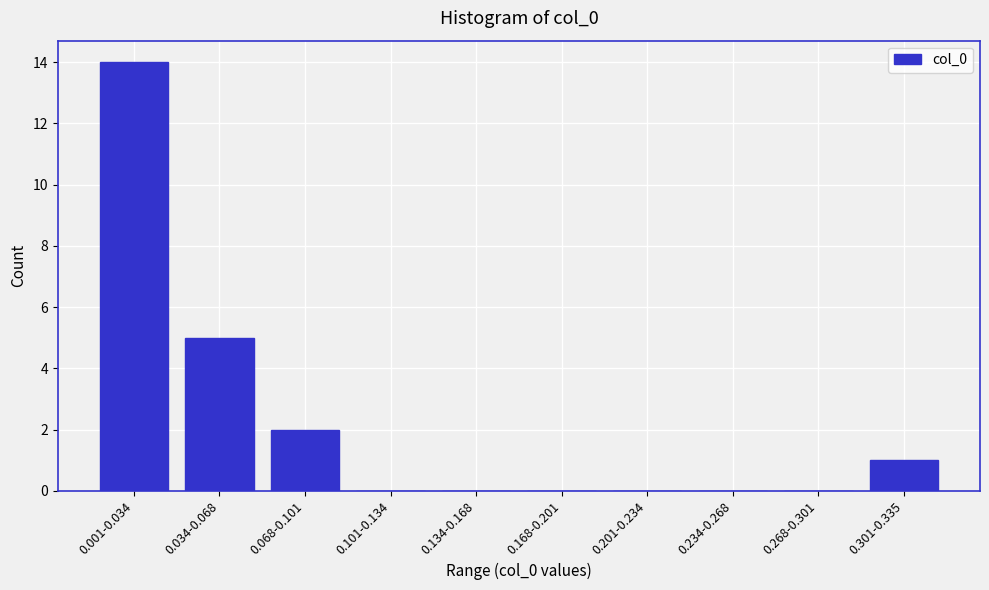

Reading right to left, list all the values displayed in this chart.

0.301-0.335=1	0.268-0.301=0	0.234-0.268=0	0.201-0.234=0	0.168-0.201=0	0.134-0.168=0	0.101-0.134=0	0.068-0.101=2	0.034-0.068=5	0.001-0.034=14